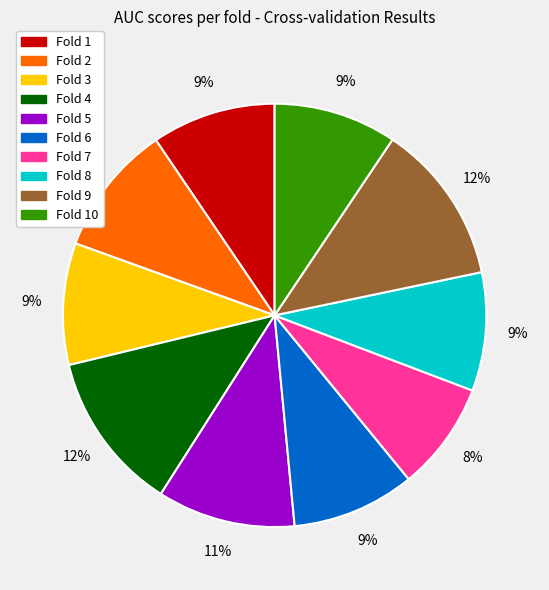

Combined, do Fold 9 and Fold 2 account for over 50%?

No